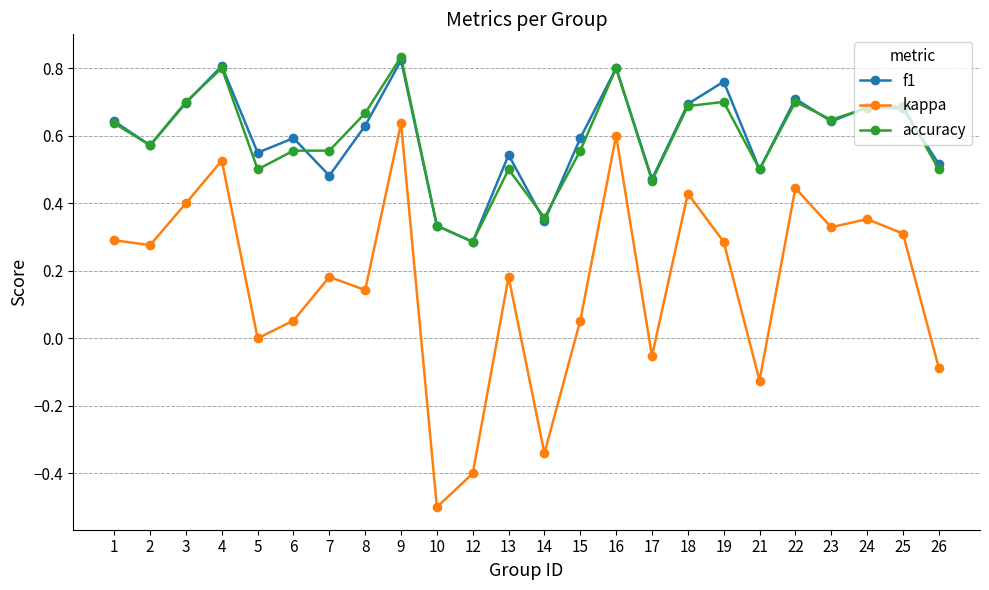

What are all the series names shown in the legend?

f1, kappa, accuracy